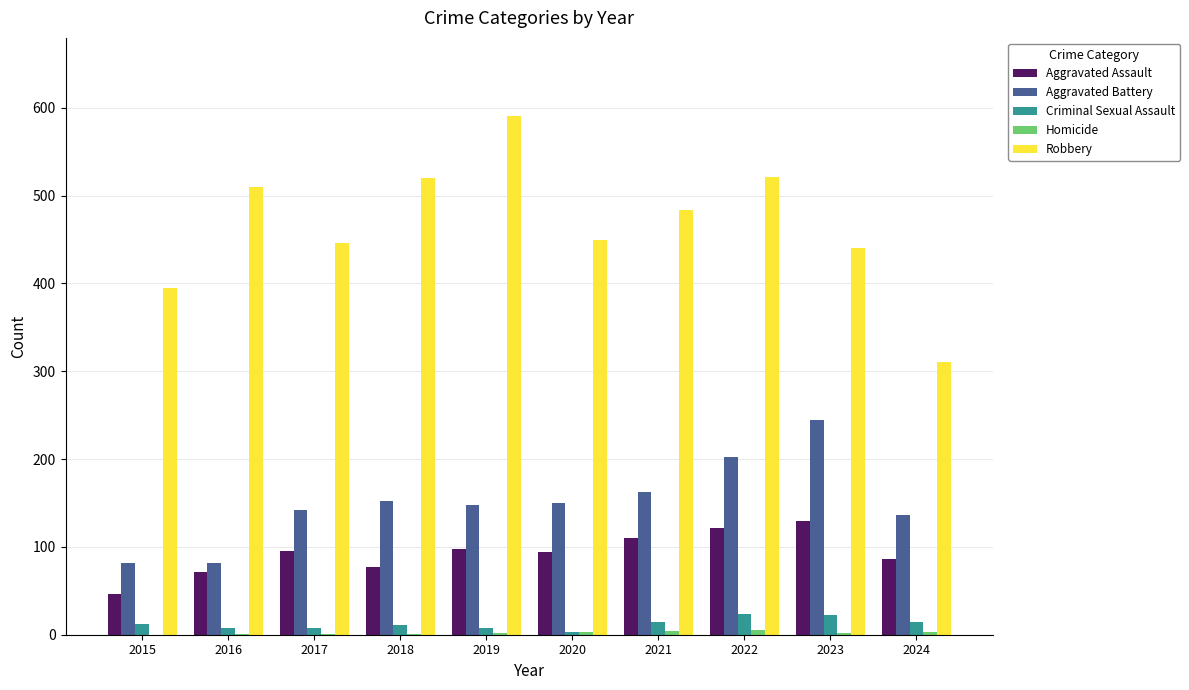

Between 2019 and 2023, which series saw the biggest shift?

Robbery